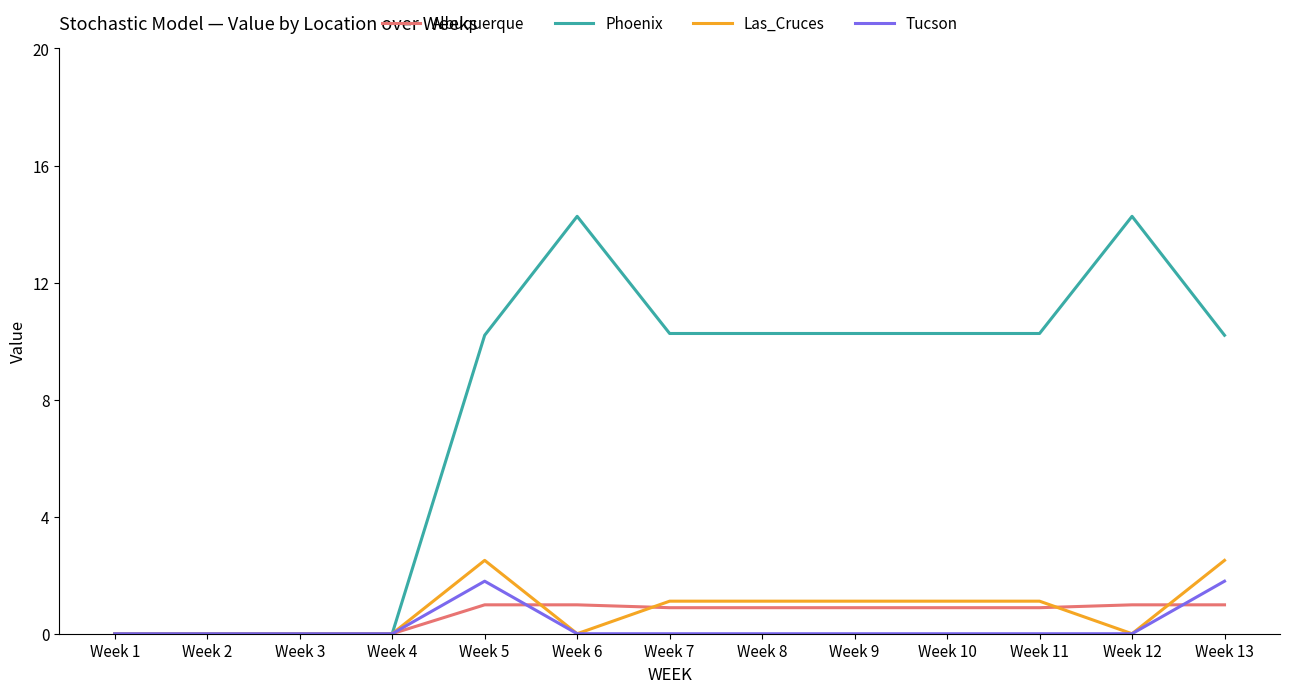

Which series has the largest total across all categories?

Phoenix